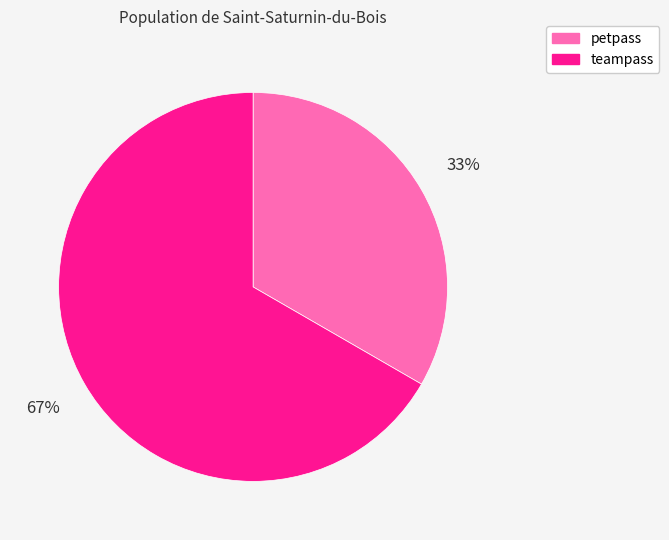

Approximately how many times larger is the value at teampass compared to petpass?

2.0